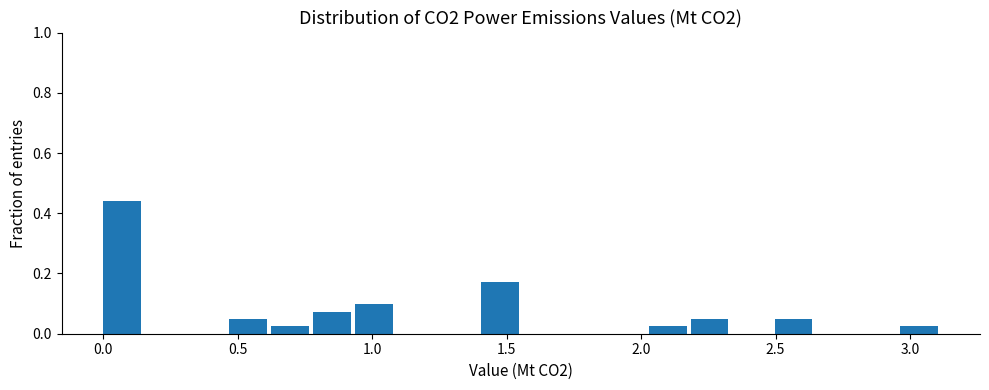

Read against the x-axis, roughly where is the centre of the tallest bar?

0.05